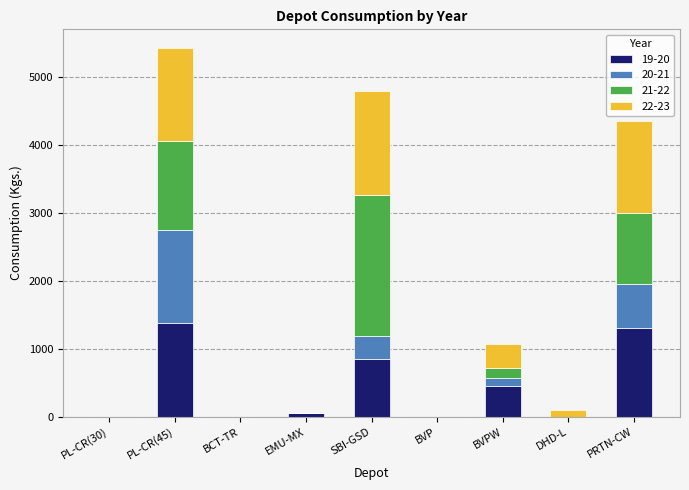

Are the bars grouped side by side (vs. stacked)?

No